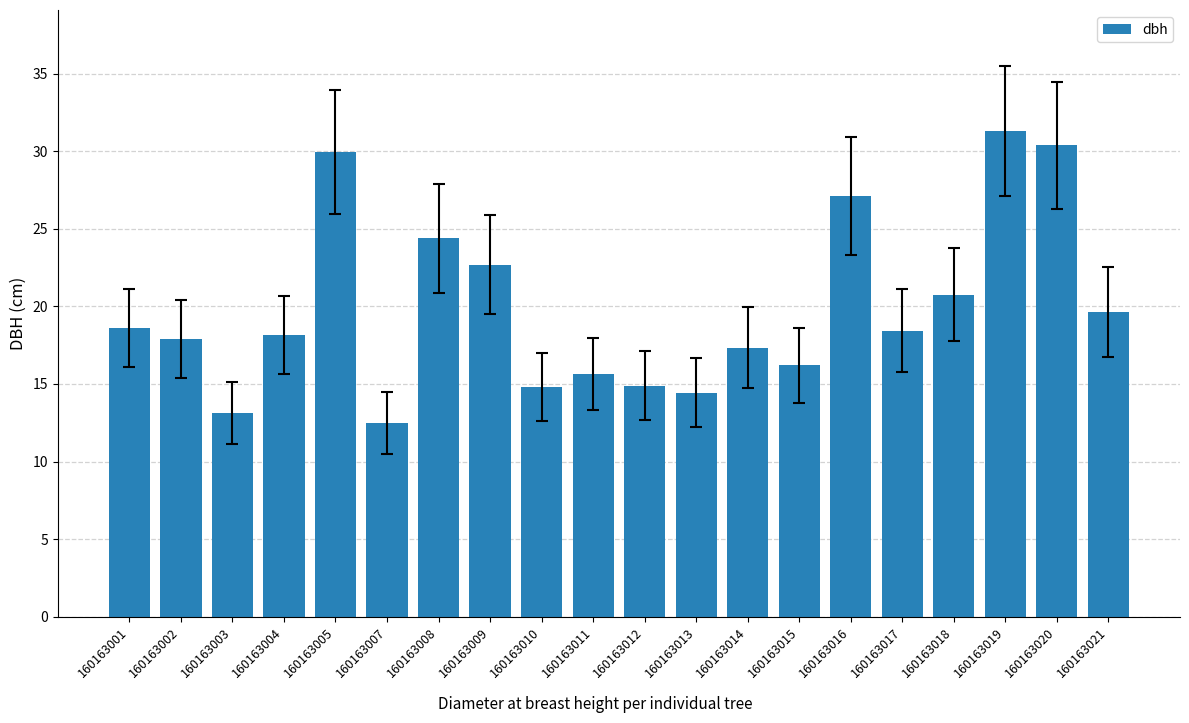

How many distinct data groups are displayed?

1